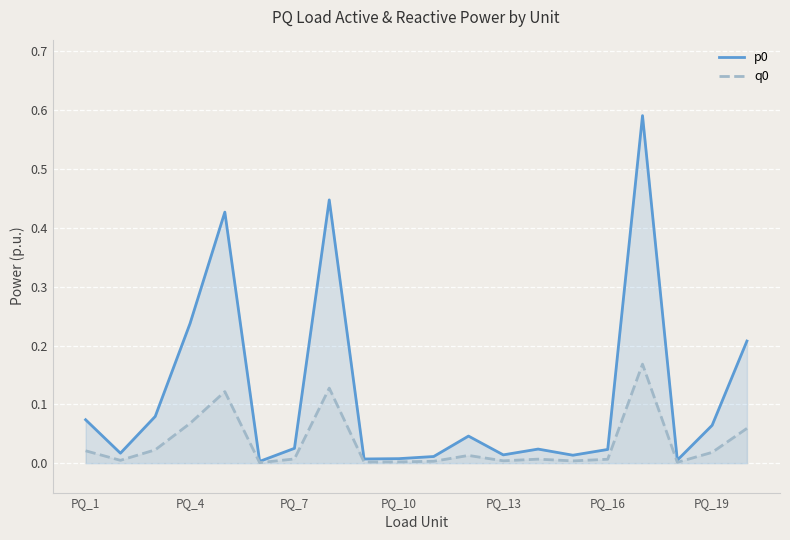

How many interior local valleys does the p0 series have?

6